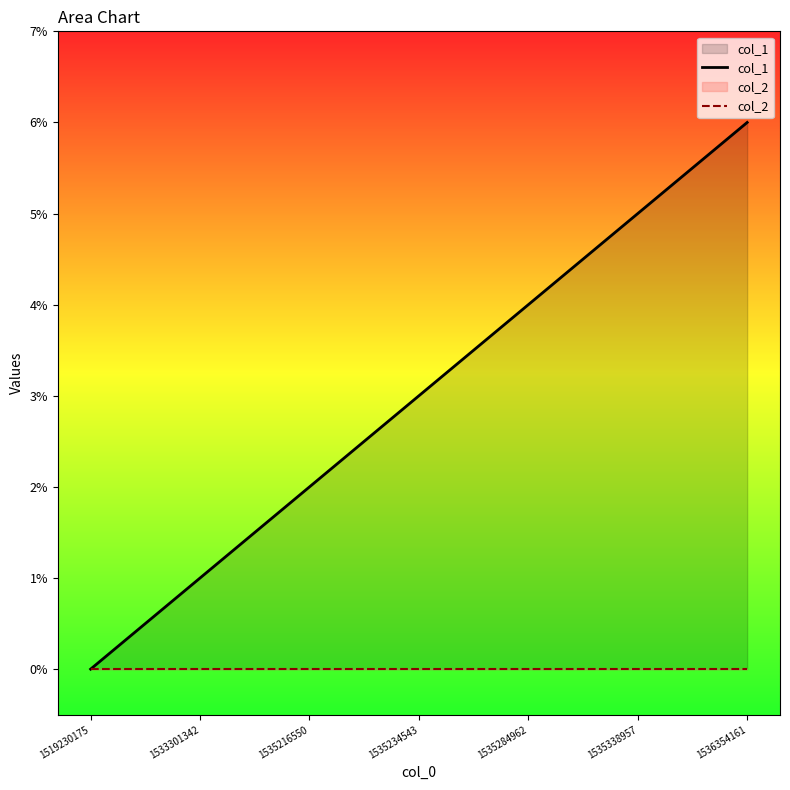

What is the sum of the col_1 values at 1535338957 and 1535216550?

7